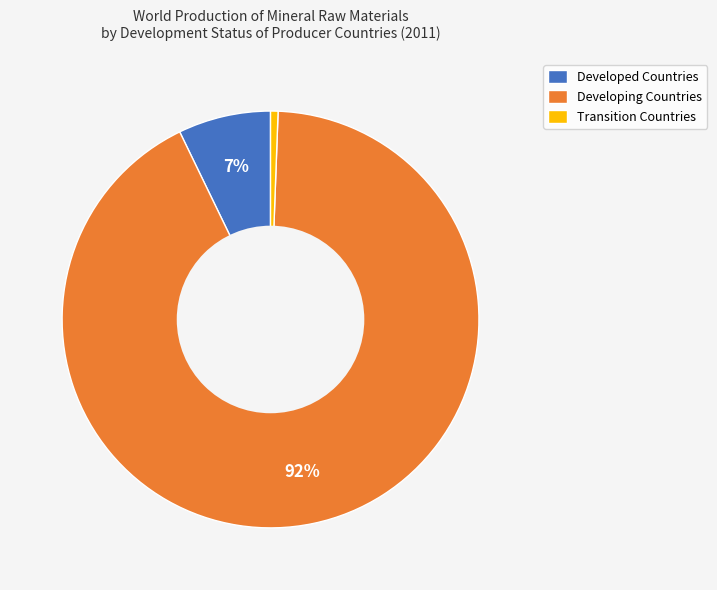

Between Transition Countries and Developing Countries, which is larger?

Developing Countries